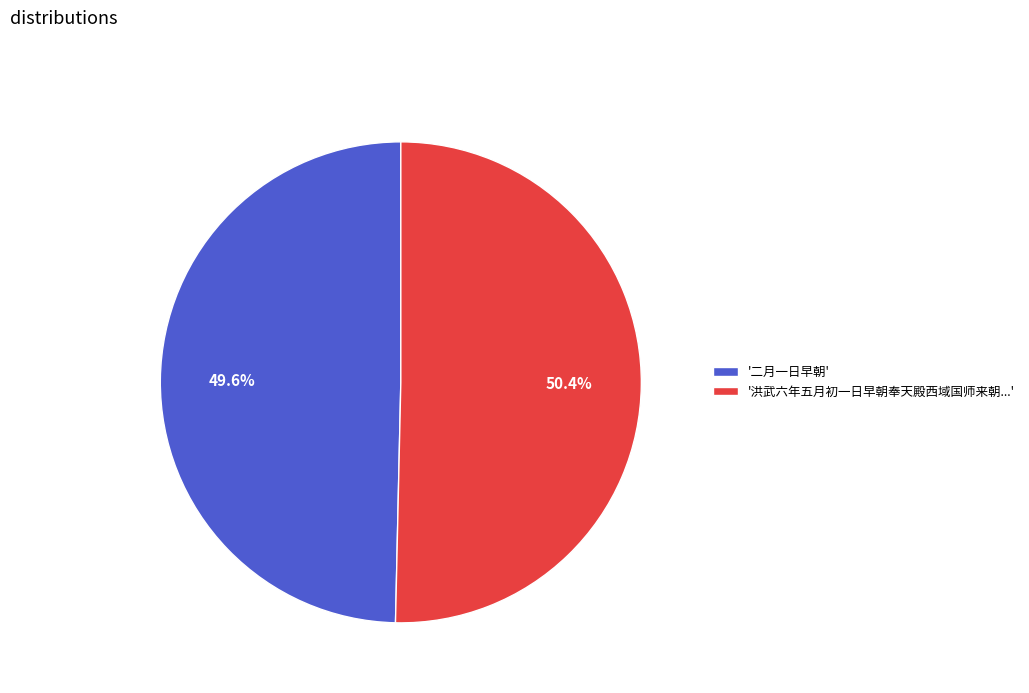

What is the largest slice in the pie chart?

'洪武六年五月初一日早朝奉天殿西域国师来朝...'